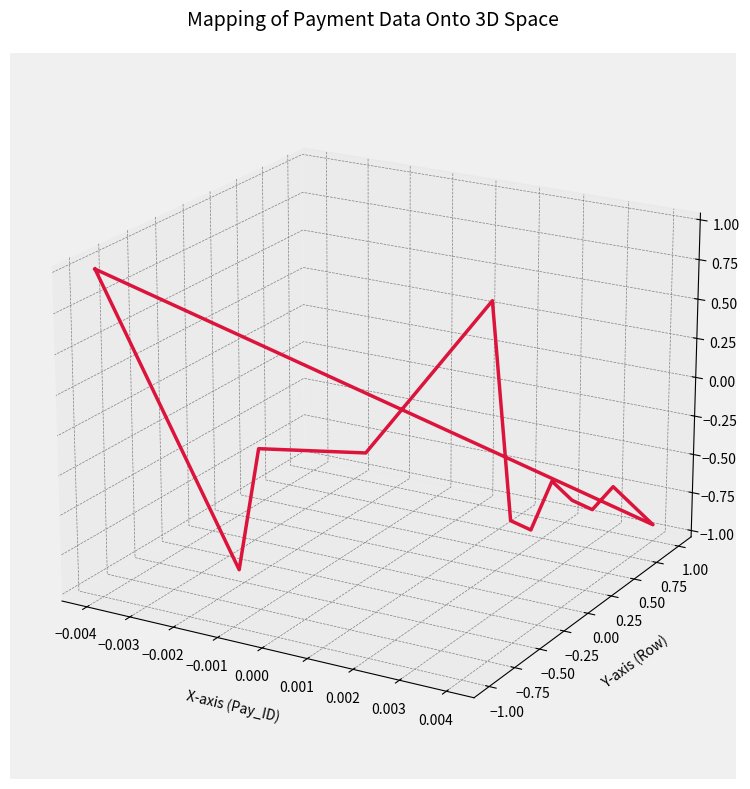

How many points are higher than both their immediate neighbors (excluding endpoints)?

4